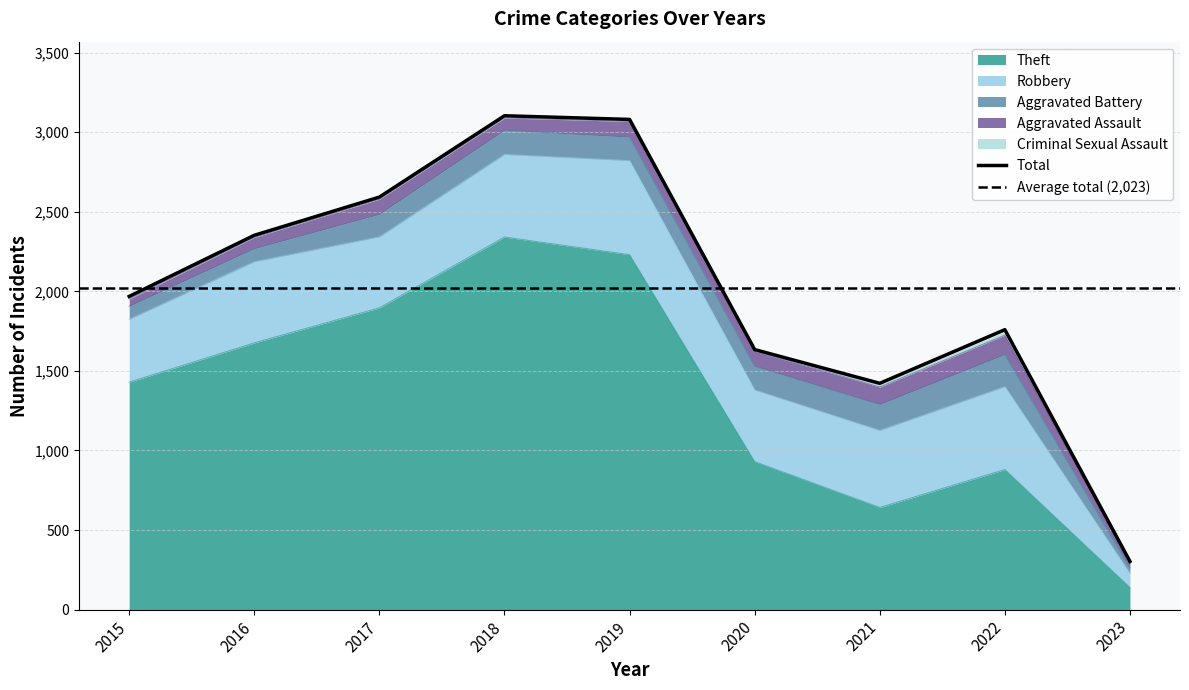

True or false: Theft and Aggravated Battery intersect in this chart.

False